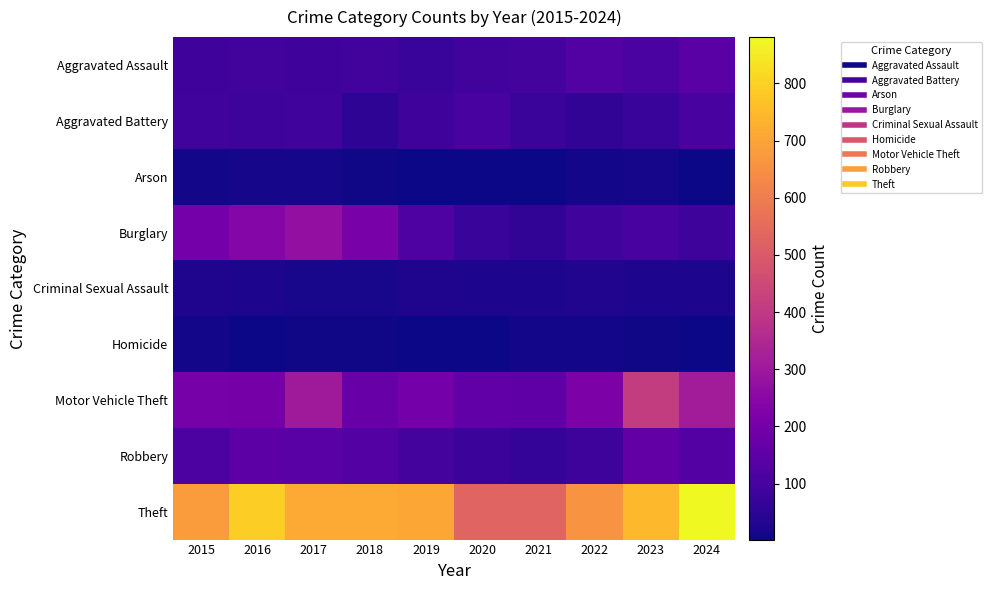

Which label corresponds to the smallest value in the chart?

2020